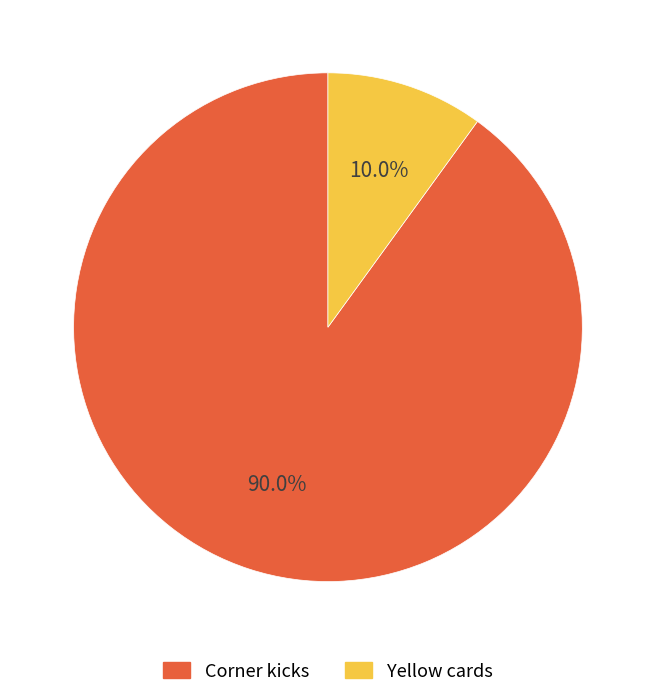

What percentage is the Corner kicks slice, to the nearest percent?

90%